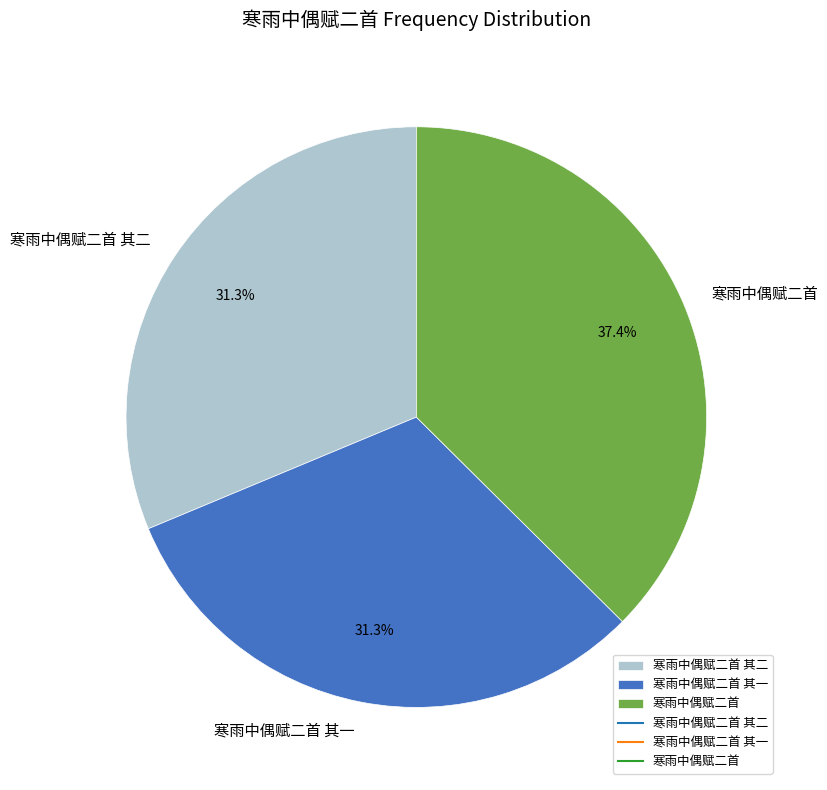

To the nearest percent, what percentage of the pie is 寒雨中偶赋二首?

37%